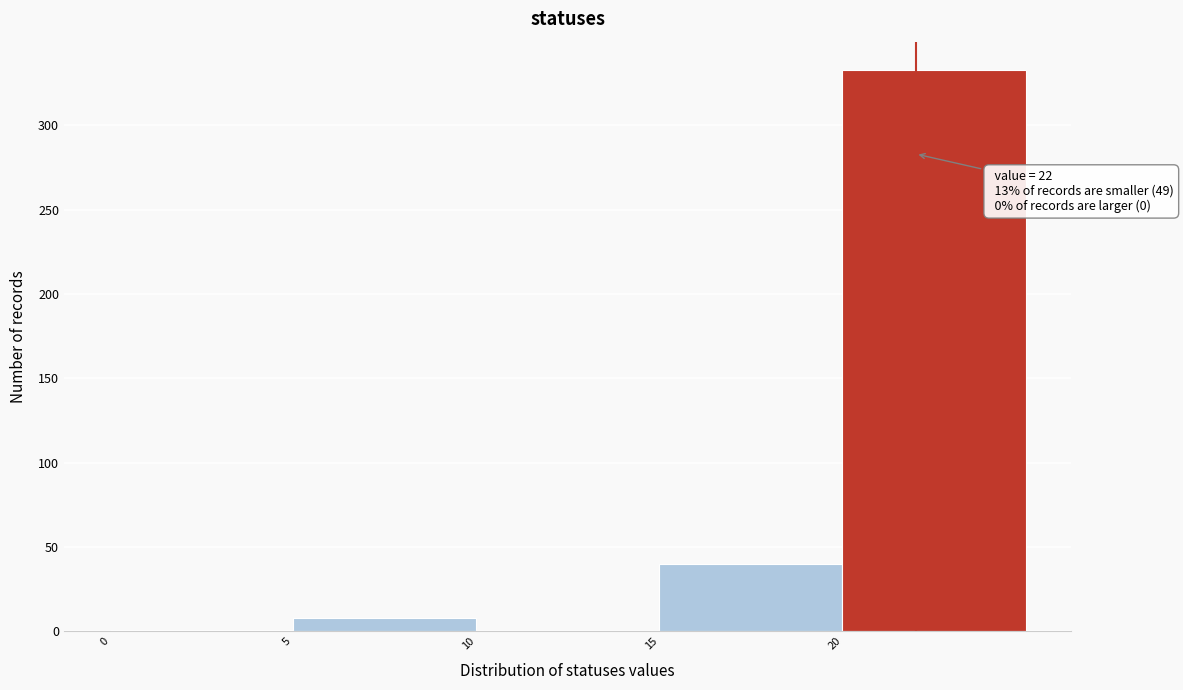

Over which range of the x-axis is the bar tallest?

20 to 25